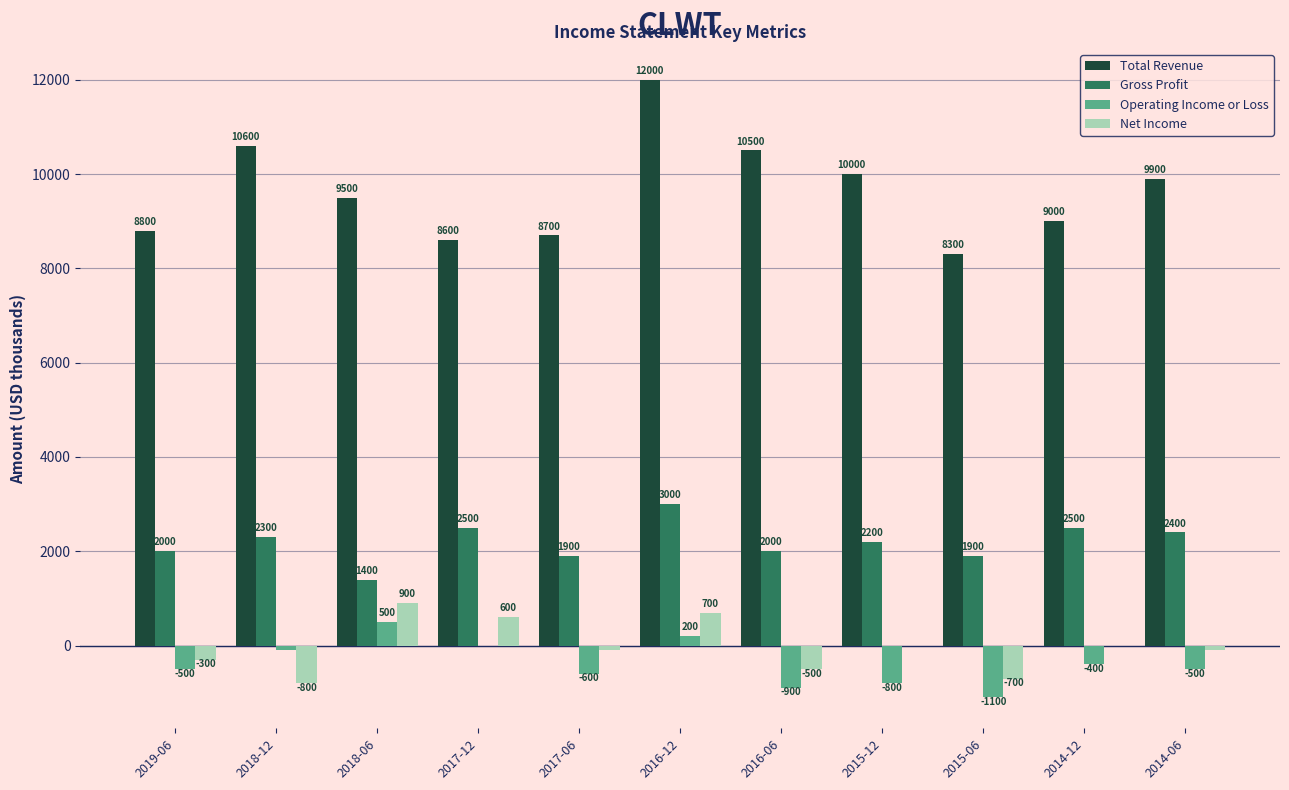

What is the highest value of the Operating Income or Loss series?

500